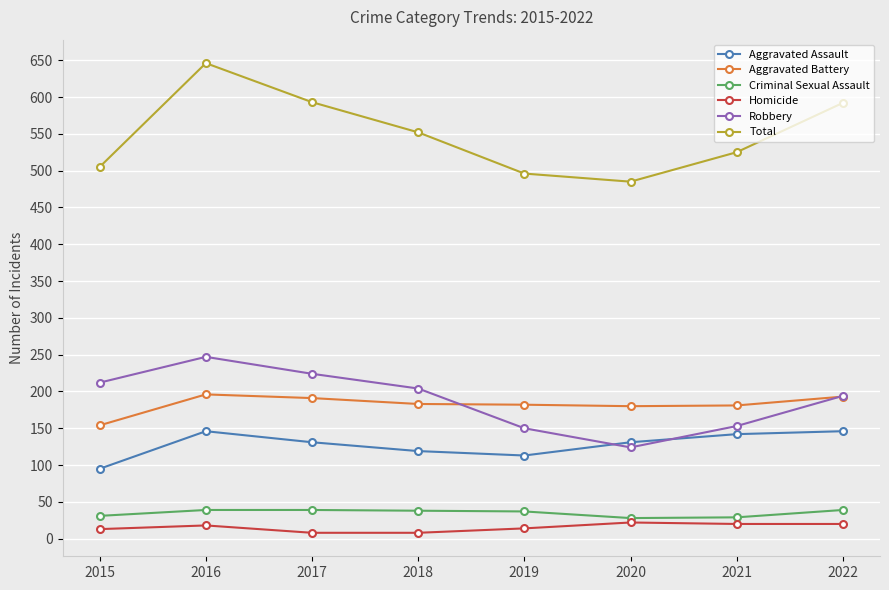

Does the chart have visible grid lines?

Yes